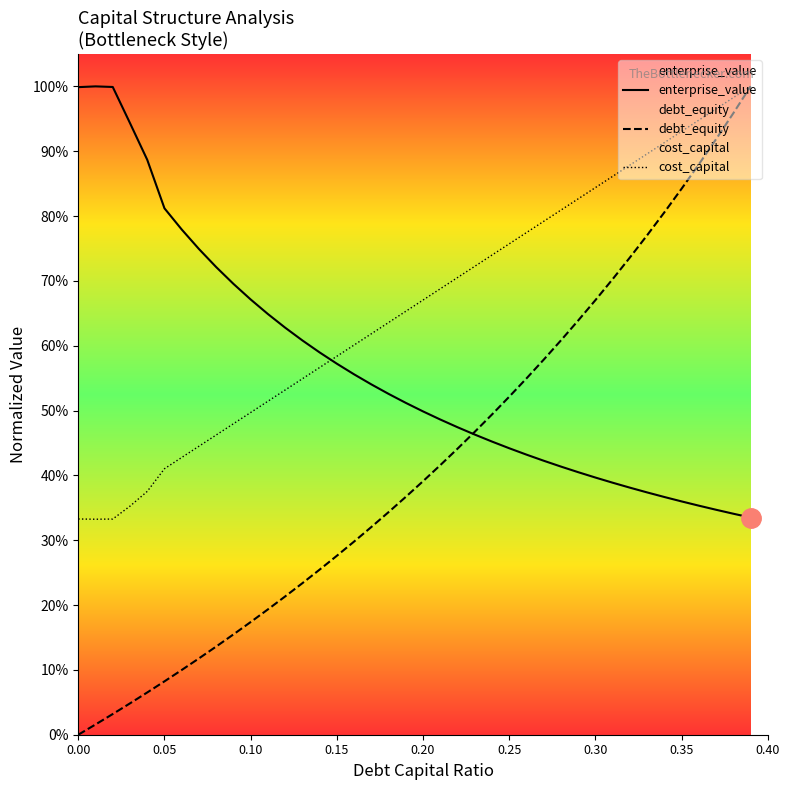

At which category is the sum across all series the highest?

0.39